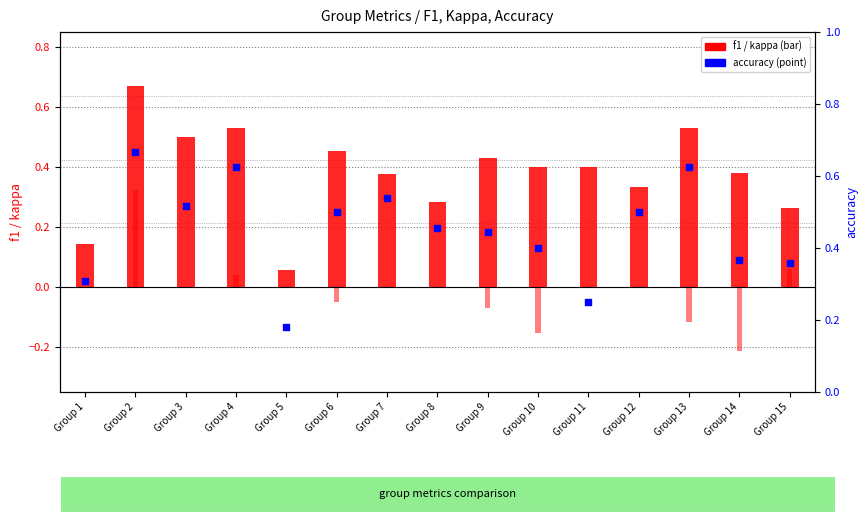

At how many categories does at least one series exceed 0?

15